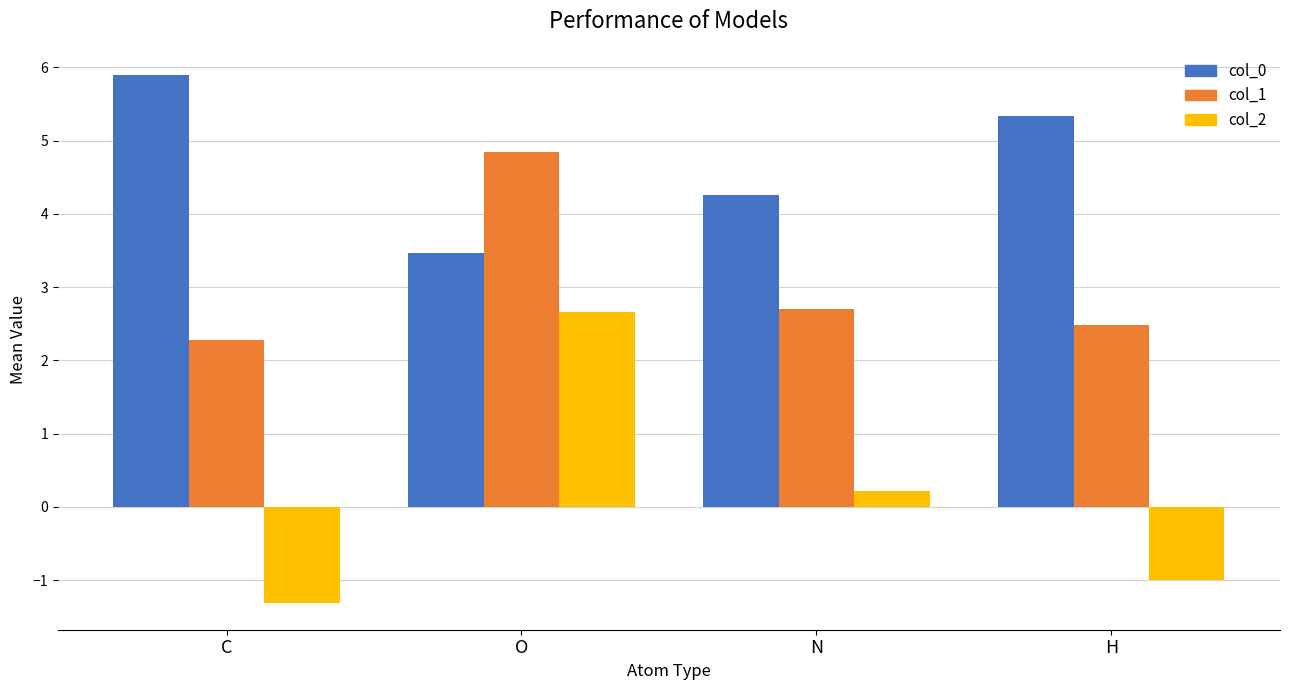

Which series has the largest range (max minus min)?

col_2